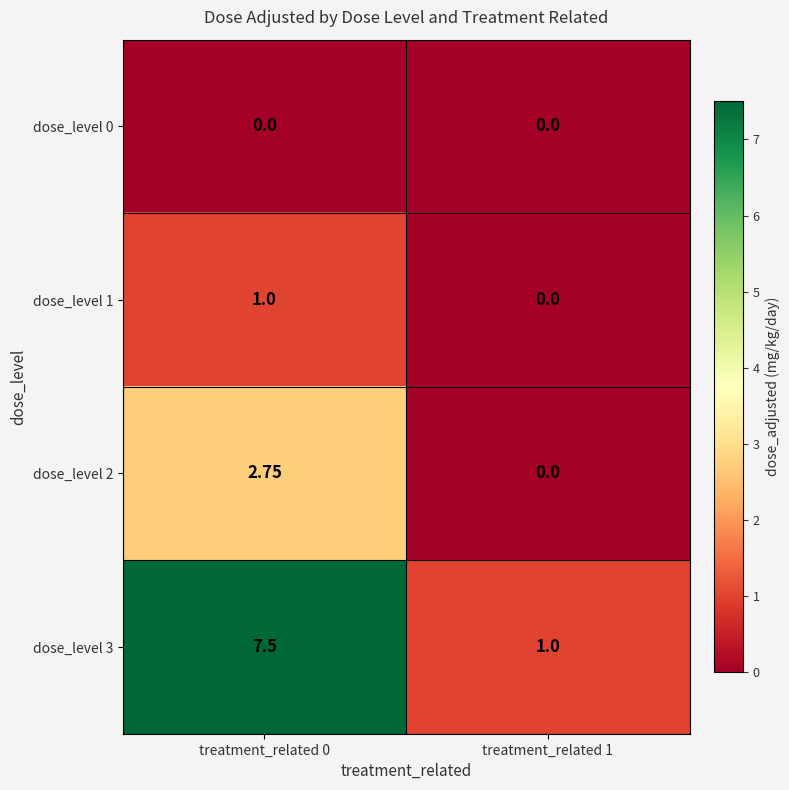

Rank the series by their maximum value, from lowest to highest.

dose_level 0, dose_level 1, dose_level 2, dose_level 3